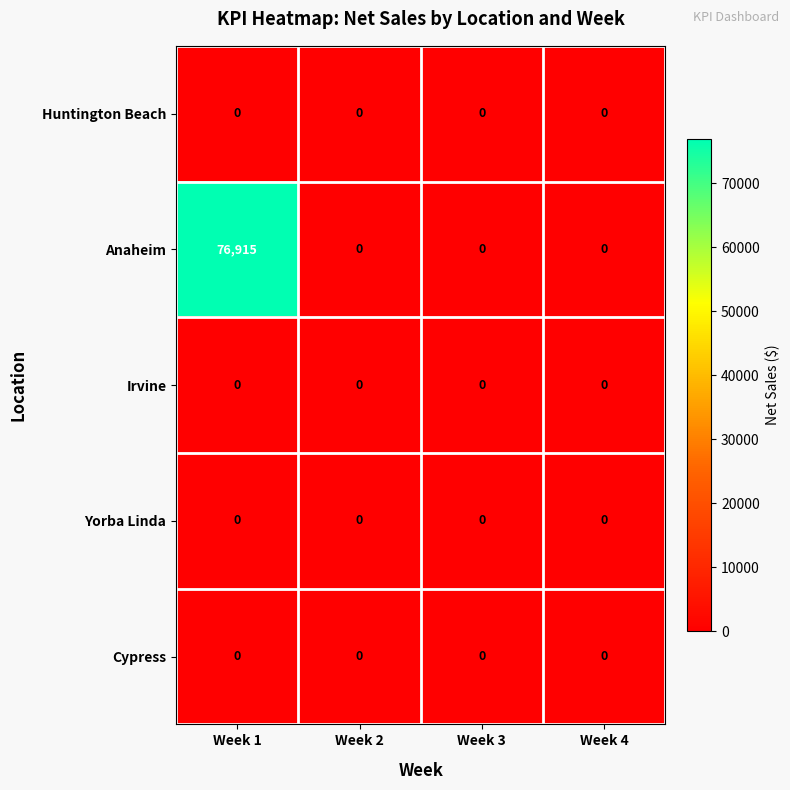

The value of Anaheim at Week 3 is 43800. True or false?

False